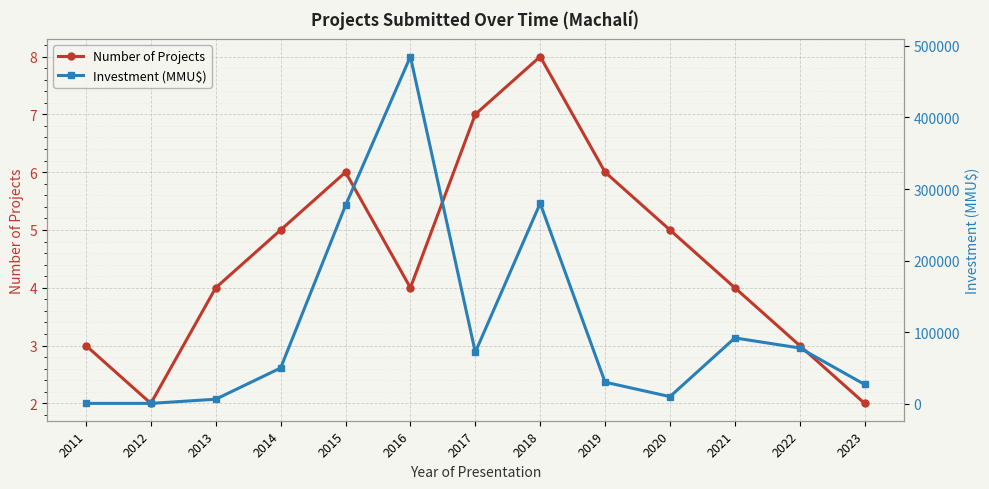

What is the sum of all Number of Projects values?

59